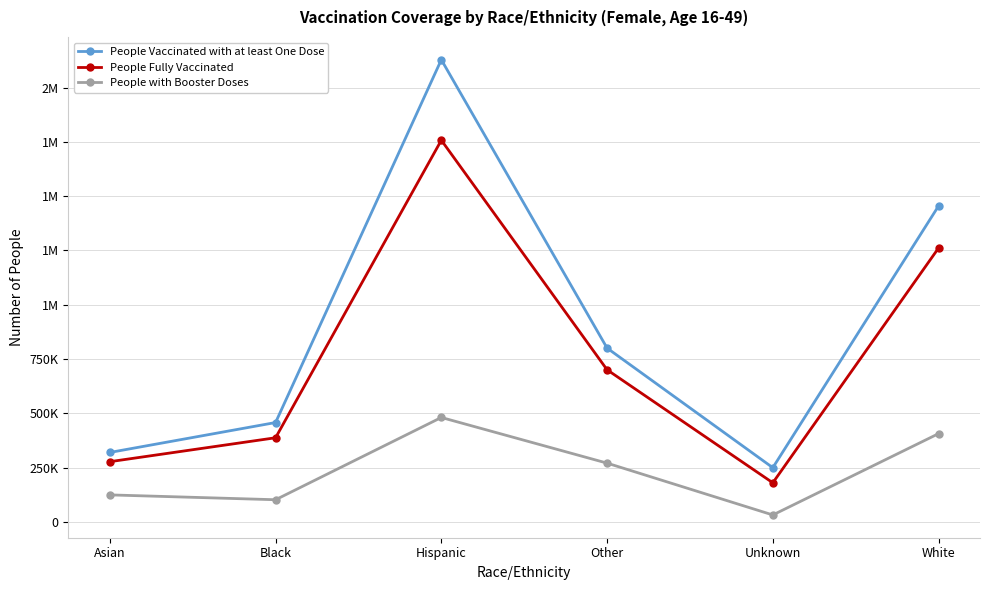

What is the label of the 1st point from the left?

Asian